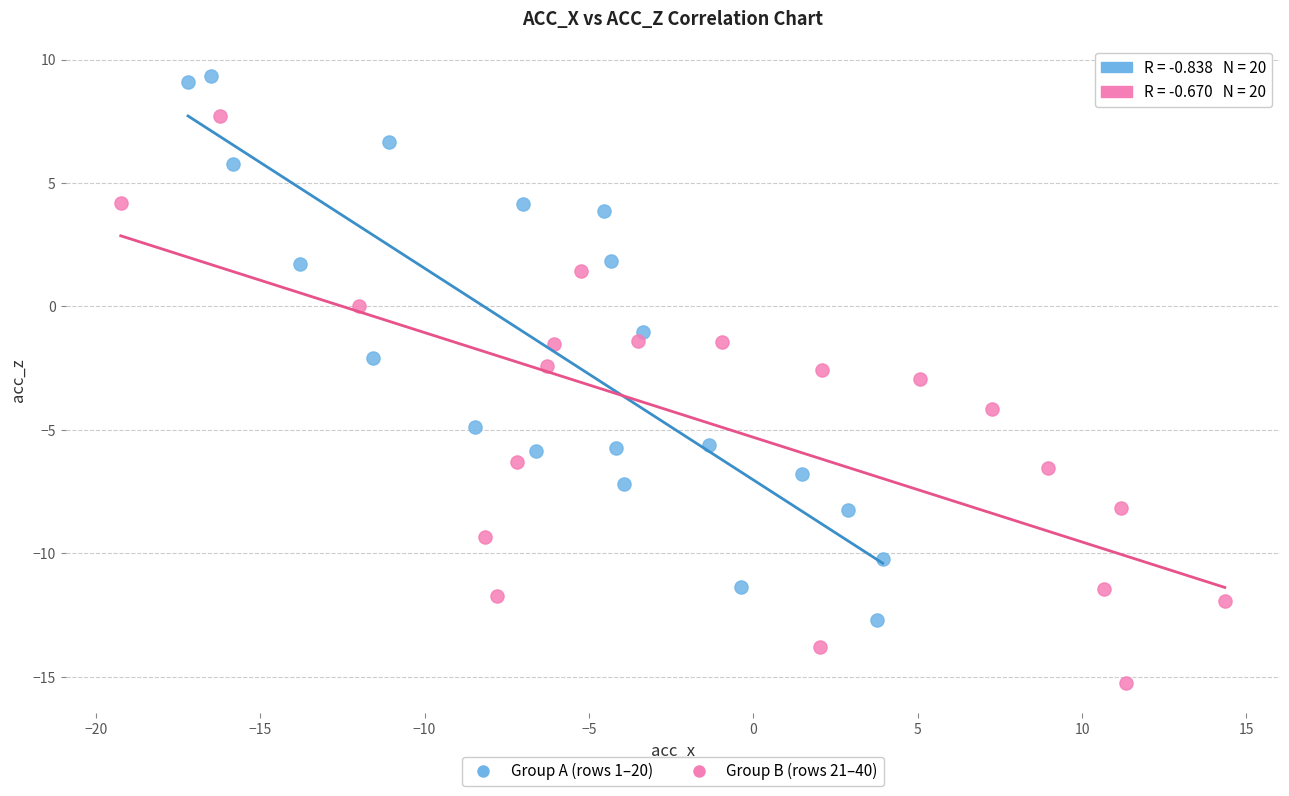

Which series reaches the minimum Y coordinate?

Group B (rows 21–40)